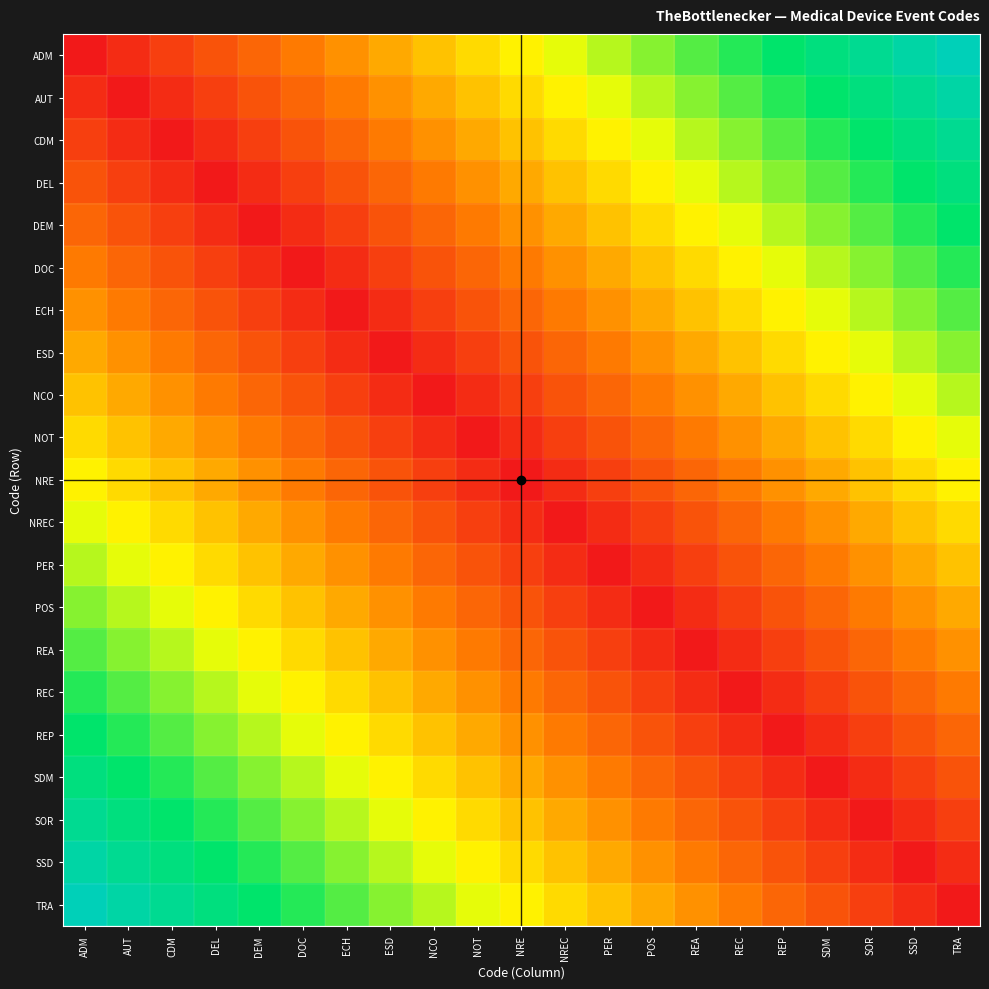

Reading left to right, list all the values displayed in this chart.

ADM: ADM=0.0	AUT=0.0	CDM=0.1	DEL=0.1	DEM=0.2	DOC=0.2	ECH=0.3	ESD=0.3	NCO=0.4	NOT=0.4	NRE=0.5	NREC=0.5	PER=0.6	POS=0.6	REA=0.7	REC=0.7	REP=0.8	SDM=0.8	SOR=0.9	SSD=0.9	TRA=1.0
AUT: ADM=0.0	AUT=0.0	CDM=0.0	DEL=0.1	DEM=0.1	DOC=0.2	ECH=0.2	ESD=0.3	NCO=0.3	NOT=0.4	NRE=0.4	NREC=0.5	PER=0.5	POS=0.6	REA=0.6	REC=0.7	REP=0.7	SDM=0.8	SOR=0.8	SSD=0.9	TRA=0.9
CDM: ADM=0.1	AUT=0.0	CDM=0.0	DEL=0.0	DEM=0.1	DOC=0.1	ECH=0.2	ESD=0.2	NCO=0.3	NOT=0.3	NRE=0.4	NREC=0.4	PER=0.5	POS=0.5	REA=0.6	REC=0.6	REP=0.7	SDM=0.7	SOR=0.8	SSD=0.8	TRA=0.9
DEL: ADM=0.1	AUT=0.1	CDM=0.0	DEL=0.0	DEM=0.0	DOC=0.1	ECH=0.1	ESD=0.2	NCO=0.2	NOT=0.3	NRE=0.3	NREC=0.4	PER=0.4	POS=0.5	REA=0.5	REC=0.6	REP=0.6	SDM=0.7	SOR=0.7	SSD=0.8	TRA=0.8
DEM: ADM=0.2	AUT=0.1	CDM=0.1	DEL=0.0	DEM=0.0	DOC=0.0	ECH=0.1	ESD=0.1	NCO=0.2	NOT=0.2	NRE=0.3	NREC=0.3	PER=0.4	POS=0.4	REA=0.5	REC=0.5	REP=0.6	SDM=0.6	SOR=0.7	SSD=0.7	TRA=0.8
DOC: ADM=0.2	AUT=0.2	CDM=0.1	DEL=0.1	DEM=0.0	DOC=0.0	ECH=0.0	ESD=0.1	NCO=0.1	NOT=0.2	NRE=0.2	NREC=0.3	PER=0.3	POS=0.4	REA=0.4	REC=0.5	REP=0.5	SDM=0.6	SOR=0.6	SSD=0.7	TRA=0.7
ECH: ADM=0.3	AUT=0.2	CDM=0.2	DEL=0.1	DEM=0.1	DOC=0.0	ECH=0.0	ESD=0.0	NCO=0.1	NOT=0.1	NRE=0.2	NREC=0.2	PER=0.3	POS=0.3	REA=0.4	REC=0.4	REP=0.5	SDM=0.5	SOR=0.6	SSD=0.6	TRA=0.7
ESD: ADM=0.3	AUT=0.3	CDM=0.2	DEL=0.2	DEM=0.1	DOC=0.1	ECH=0.0	ESD=0.0	NCO=0.0	NOT=0.1	NRE=0.1	NREC=0.2	PER=0.2	POS=0.3	REA=0.3	REC=0.4	REP=0.4	SDM=0.5	SOR=0.5	SSD=0.6	TRA=0.6
NCO: ADM=0.4	AUT=0.3	CDM=0.3	DEL=0.2	DEM=0.2	DOC=0.1	ECH=0.1	ESD=0.0	NCO=0.0	NOT=0.0	NRE=0.1	NREC=0.1	PER=0.2	POS=0.2	REA=0.3	REC=0.3	REP=0.4	SDM=0.4	SOR=0.5	SSD=0.5	TRA=0.6
NOT: ADM=0.4	AUT=0.4	CDM=0.3	DEL=0.3	DEM=0.2	DOC=0.2	ECH=0.1	ESD=0.1	NCO=0.0	NOT=0.0	NRE=0.0	NREC=0.1	PER=0.1	POS=0.2	REA=0.2	REC=0.3	REP=0.3	SDM=0.4	SOR=0.4	SSD=0.5	TRA=0.5
NRE: ADM=0.5	AUT=0.4	CDM=0.4	DEL=0.3	DEM=0.3	DOC=0.2	ECH=0.2	ESD=0.1	NCO=0.1	NOT=0.0	NRE=0.0	NREC=0.0	PER=0.1	POS=0.1	REA=0.2	REC=0.2	REP=0.3	SDM=0.3	SOR=0.4	SSD=0.4	TRA=0.5
NREC: ADM=0.5	AUT=0.5	CDM=0.4	DEL=0.4	DEM=0.3	DOC=0.3	ECH=0.2	ESD=0.2	NCO=0.1	NOT=0.1	NRE=0.0	NREC=0.0	PER=0.0	POS=0.1	REA=0.1	REC=0.2	REP=0.2	SDM=0.3	SOR=0.3	SSD=0.4	TRA=0.4
PER: ADM=0.6	AUT=0.5	CDM=0.5	DEL=0.4	DEM=0.4	DOC=0.3	ECH=0.3	ESD=0.2	NCO=0.2	NOT=0.1	NRE=0.1	NREC=0.0	PER=0.0	POS=0.0	REA=0.1	REC=0.1	REP=0.2	SDM=0.2	SOR=0.3	SSD=0.3	TRA=0.4
POS: ADM=0.6	AUT=0.6	CDM=0.5	DEL=0.5	DEM=0.4	DOC=0.4	ECH=0.3	ESD=0.3	NCO=0.2	NOT=0.2	NRE=0.1	NREC=0.1	PER=0.0	POS=0.0	REA=0.0	REC=0.1	REP=0.1	SDM=0.2	SOR=0.2	SSD=0.3	TRA=0.3
REA: ADM=0.7	AUT=0.6	CDM=0.6	DEL=0.5	DEM=0.5	DOC=0.4	ECH=0.4	ESD=0.3	NCO=0.3	NOT=0.2	NRE=0.2	NREC=0.1	PER=0.1	POS=0.0	REA=0.0	REC=0.0	REP=0.1	SDM=0.1	SOR=0.2	SSD=0.2	TRA=0.3
REC: ADM=0.7	AUT=0.7	CDM=0.6	DEL=0.6	DEM=0.5	DOC=0.5	ECH=0.4	ESD=0.4	NCO=0.3	NOT=0.3	NRE=0.2	NREC=0.2	PER=0.1	POS=0.1	REA=0.0	REC=0.0	REP=0.0	SDM=0.1	SOR=0.1	SSD=0.2	TRA=0.2
REP: ADM=0.8	AUT=0.7	CDM=0.7	DEL=0.6	DEM=0.6	DOC=0.5	ECH=0.5	ESD=0.4	NCO=0.4	NOT=0.3	NRE=0.3	NREC=0.2	PER=0.2	POS=0.1	REA=0.1	REC=0.0	REP=0.0	SDM=0.0	SOR=0.1	SSD=0.1	TRA=0.2
SDM: ADM=0.8	AUT=0.8	CDM=0.7	DEL=0.7	DEM=0.6	DOC=0.6	ECH=0.5	ESD=0.5	NCO=0.4	NOT=0.4	NRE=0.3	NREC=0.3	PER=0.2	POS=0.2	REA=0.1	REC=0.1	REP=0.0	SDM=0.0	SOR=0.0	SSD=0.1	TRA=0.1
SOR: ADM=0.9	AUT=0.8	CDM=0.8	DEL=0.7	DEM=0.7	DOC=0.6	ECH=0.6	ESD=0.5	NCO=0.5	NOT=0.4	NRE=0.4	NREC=0.3	PER=0.3	POS=0.2	REA=0.2	REC=0.1	REP=0.1	SDM=0.0	SOR=0.0	SSD=0.0	TRA=0.1
SSD: ADM=0.9	AUT=0.9	CDM=0.8	DEL=0.8	DEM=0.7	DOC=0.7	ECH=0.6	ESD=0.6	NCO=0.5	NOT=0.5	NRE=0.4	NREC=0.4	PER=0.3	POS=0.3	REA=0.2	REC=0.2	REP=0.1	SDM=0.1	SOR=0.0	SSD=0.0	TRA=0.0
TRA: ADM=1.0	AUT=0.9	CDM=0.9	DEL=0.8	DEM=0.8	DOC=0.7	ECH=0.7	ESD=0.6	NCO=0.6	NOT=0.5	NRE=0.5	NREC=0.4	PER=0.4	POS=0.3	REA=0.3	REC=0.2	REP=0.2	SDM=0.1	SOR=0.1	SSD=0.0	TRA=0.0